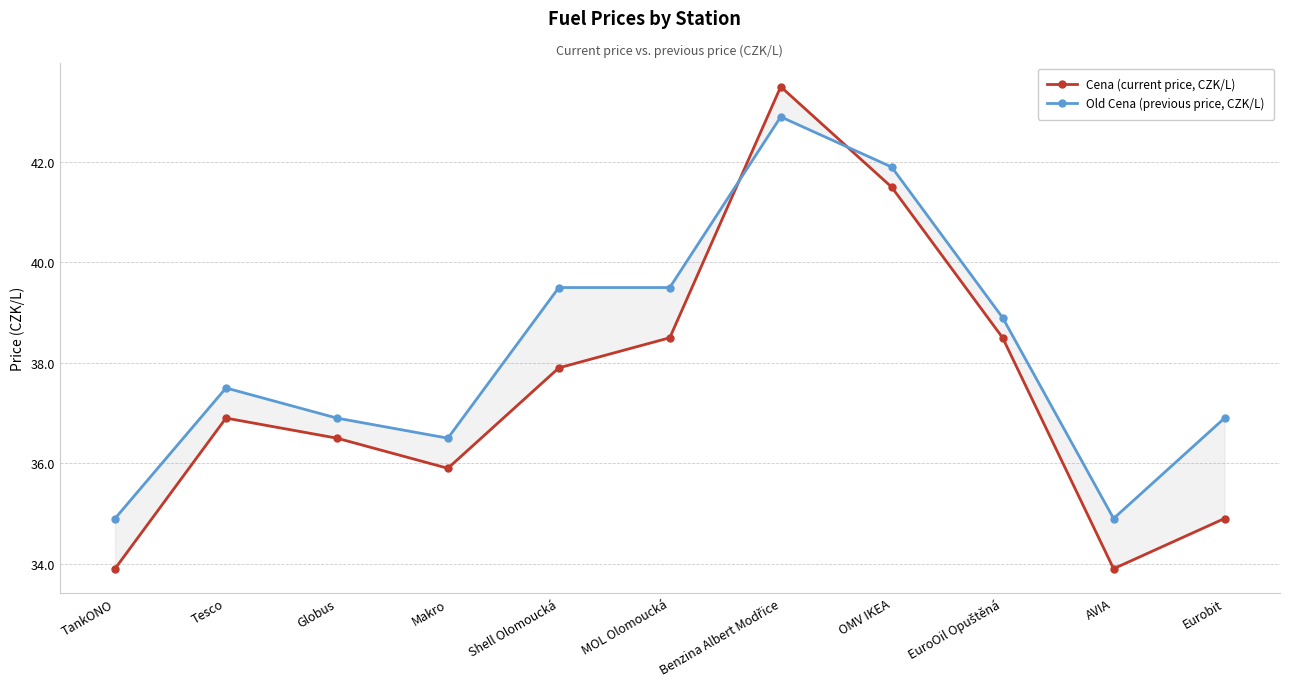

List the labels in order of Old Cena (previous price, CZK/L) value, smallest first.

TankONO, AVIA, Makro, Globus, Eurobit, Tesco, EuroOil Opuštěná, Shell Olomoucká, MOL Olomoucká, OMV IKEA, Benzina Albert Modřice